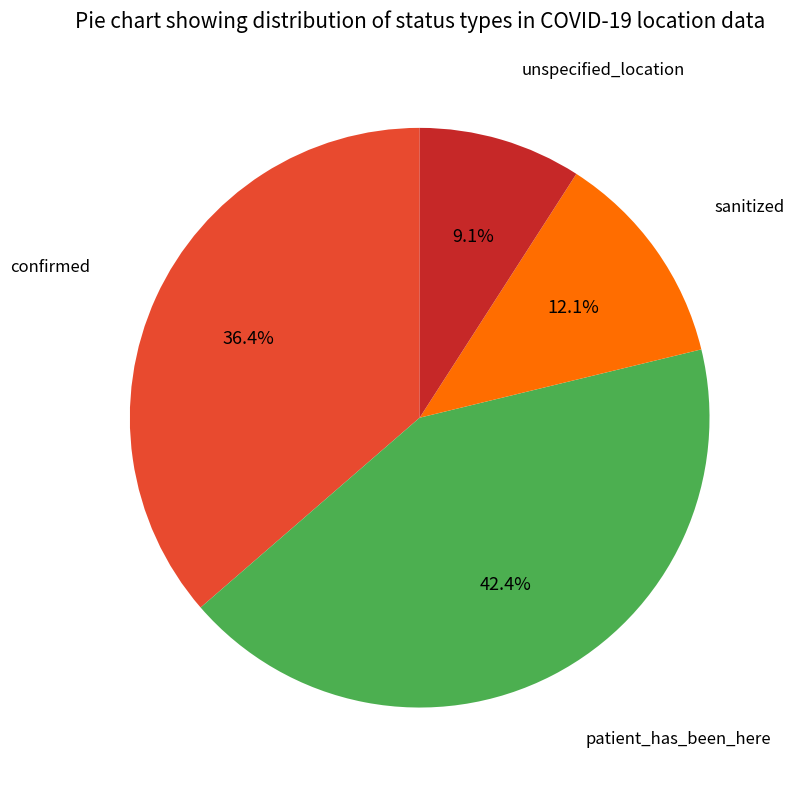

Is there a majority slice in this chart?

No